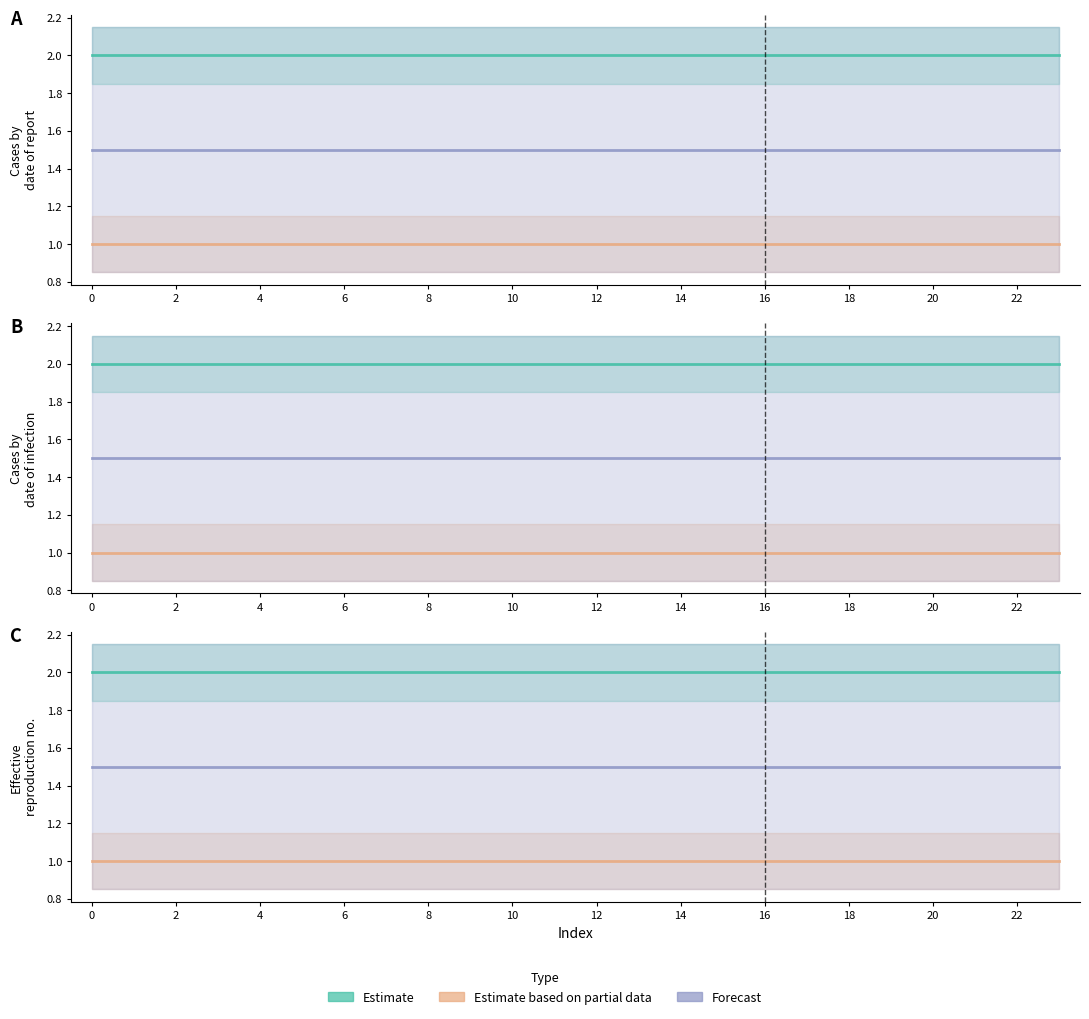

The col_2 series shows 3 at 14. True or false?

False